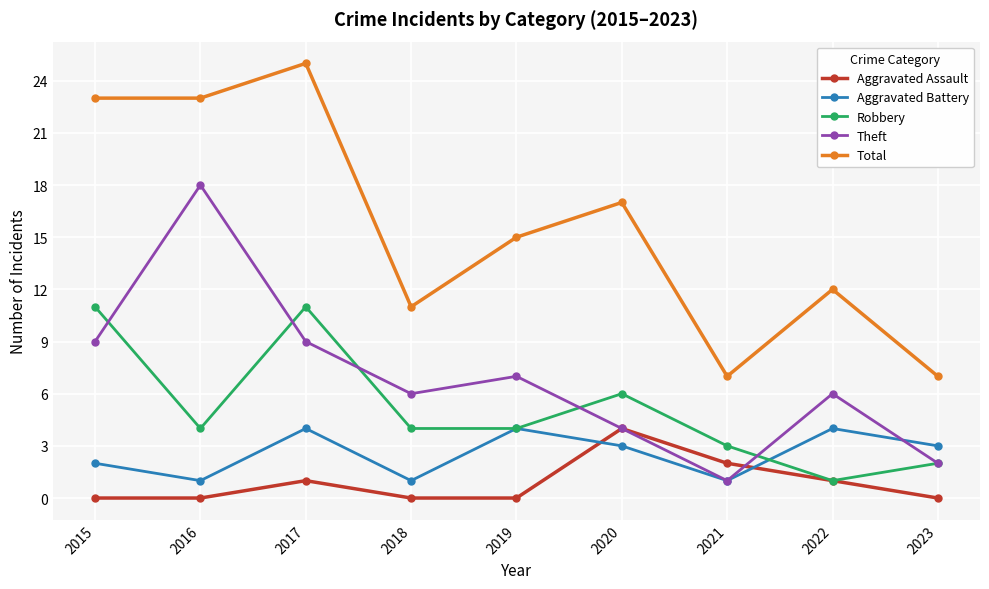

Which series has the largest total across all categories?

Total